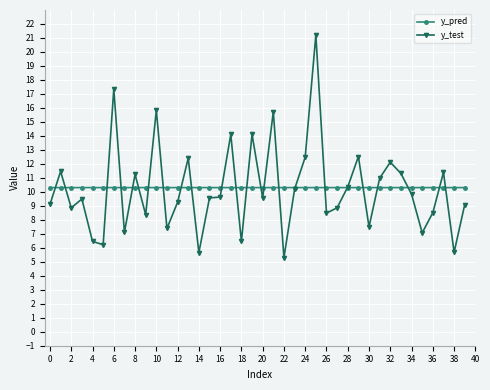

What is the greatest value displayed?

21.2